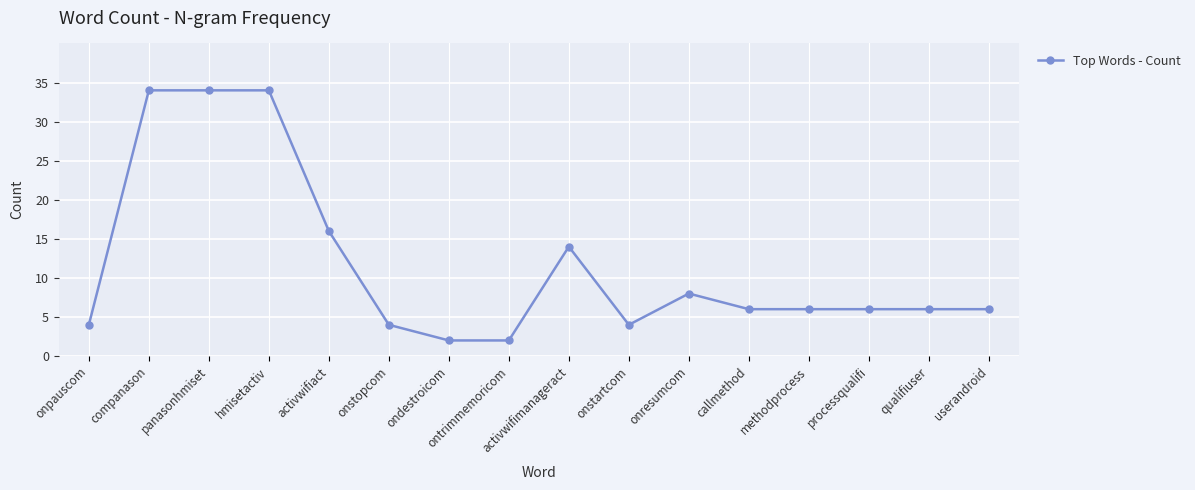

Between activwifiact and activwifimanageract, which is larger?

activwifiact